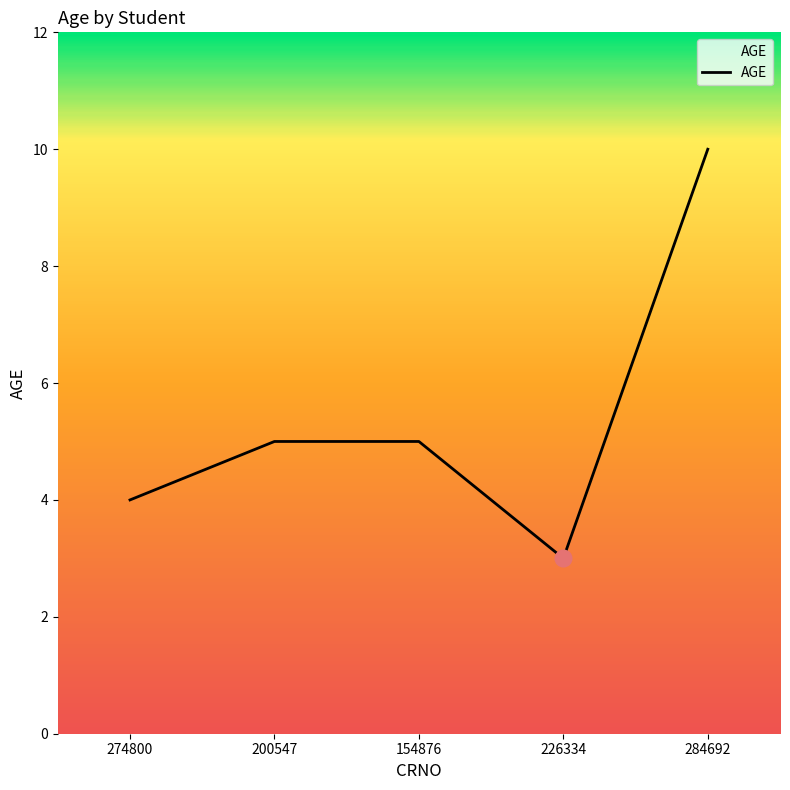

What is the sum of all values?

27